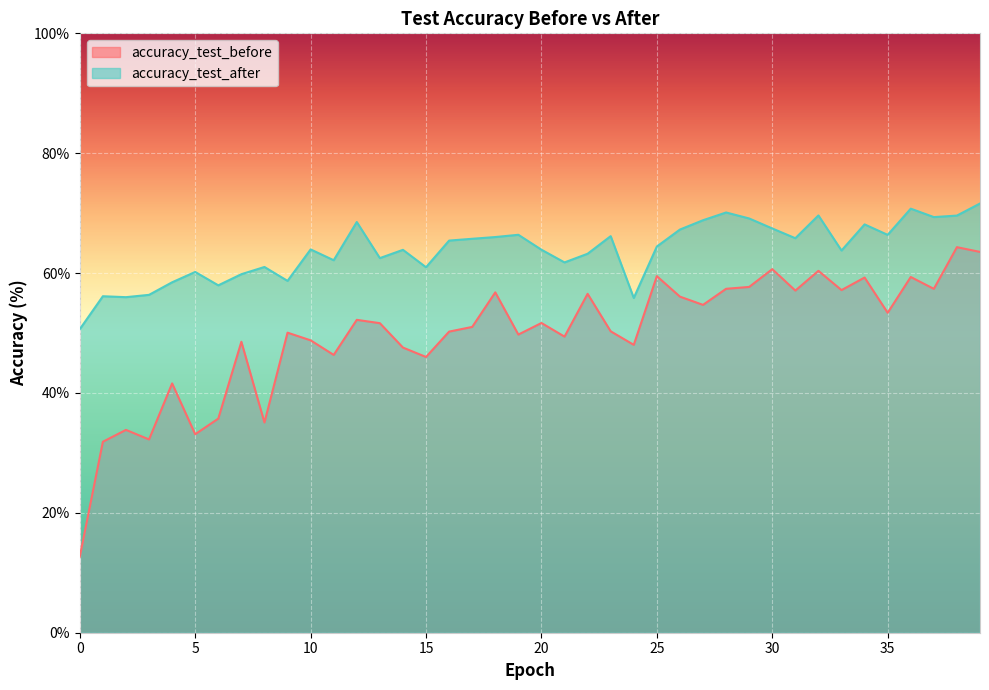

What is the difference between the highest and lowest values at 38?

5.3